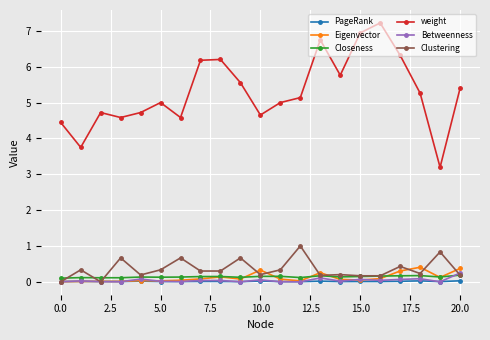

How many lines are shown in the chart?

6